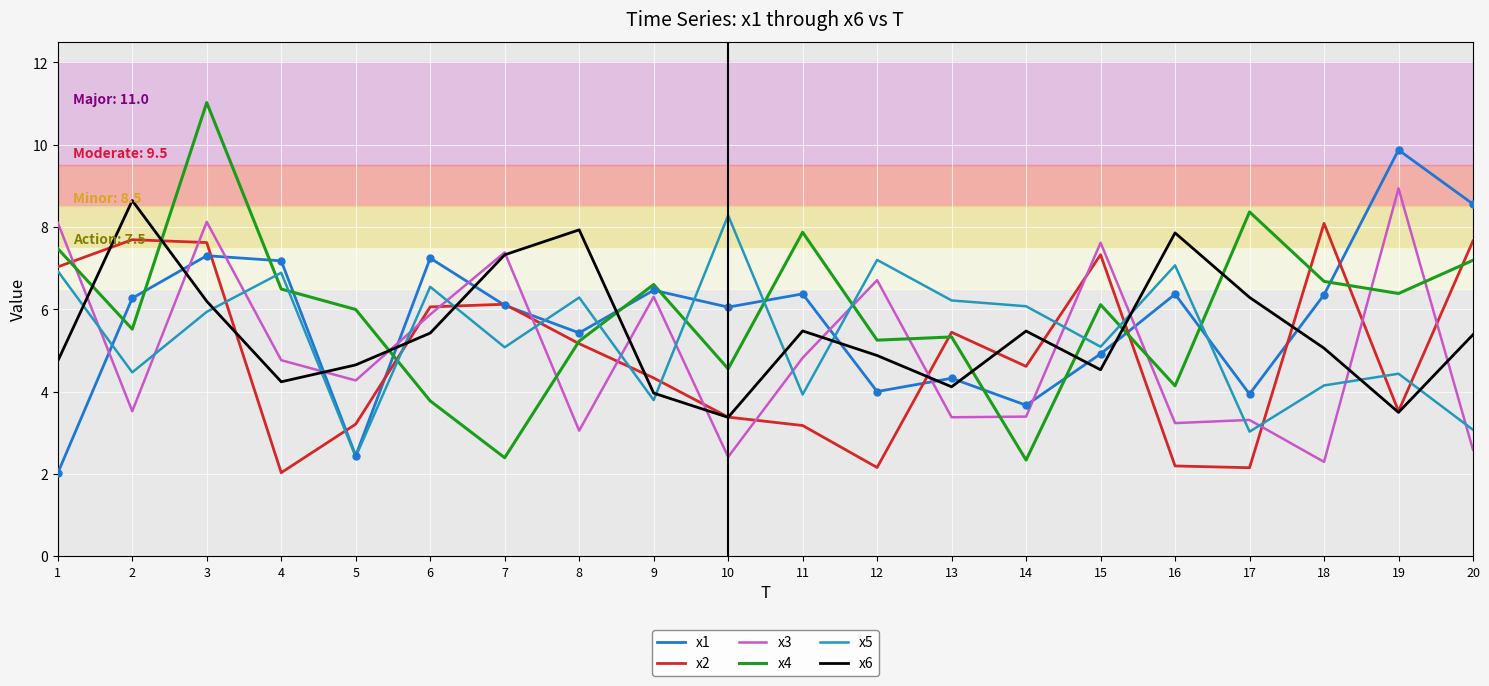

Does the chart have visible grid lines?

Yes